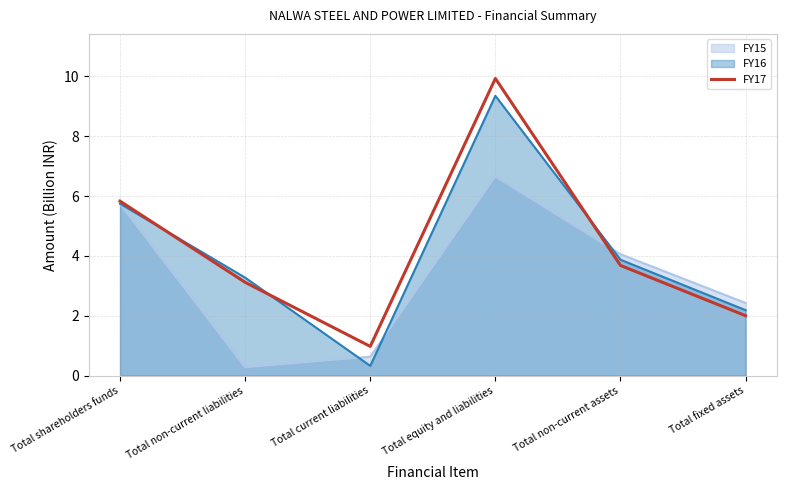

How many lines are shown in the chart?

3